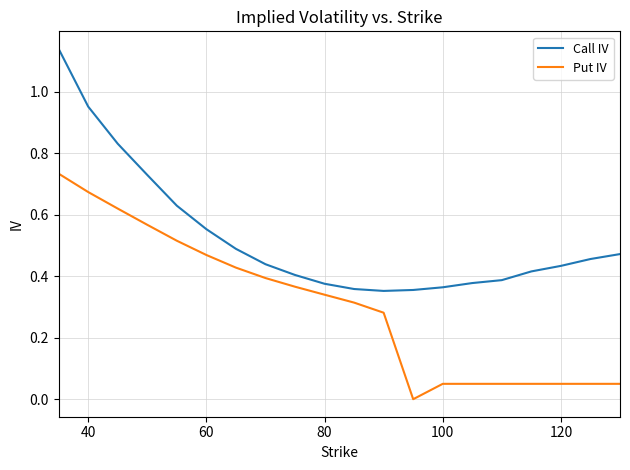

Which series has the largest range (max minus min)?

Call IV